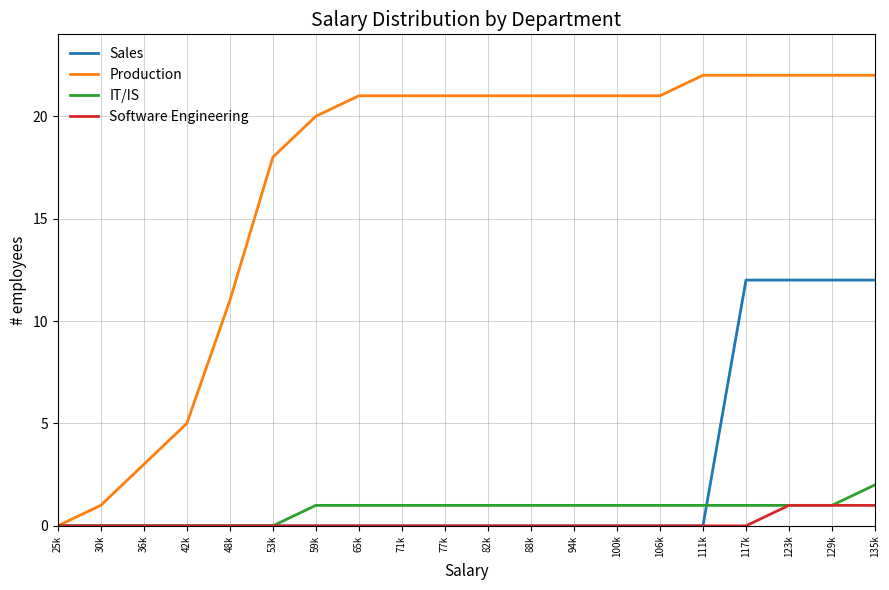

What position from the right is 36k?

18